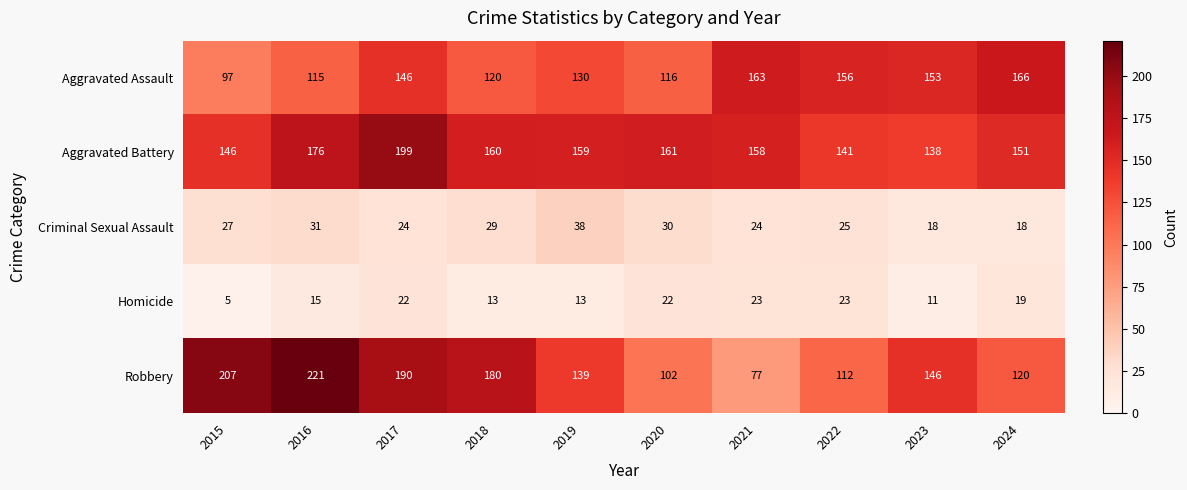

Which category has the highest value across all series?

2016